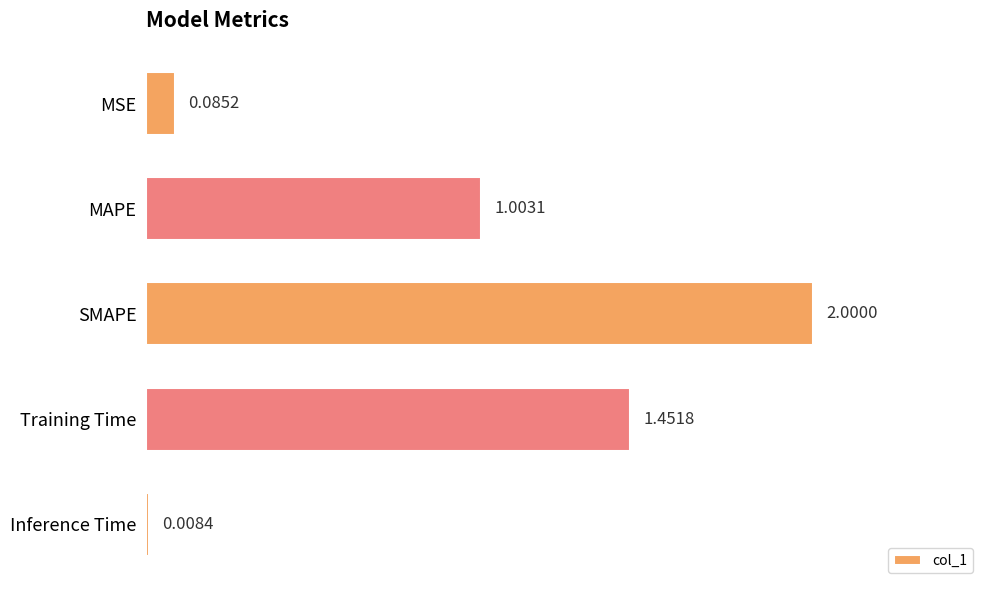

At which label is the value closest to 1?

MAPE